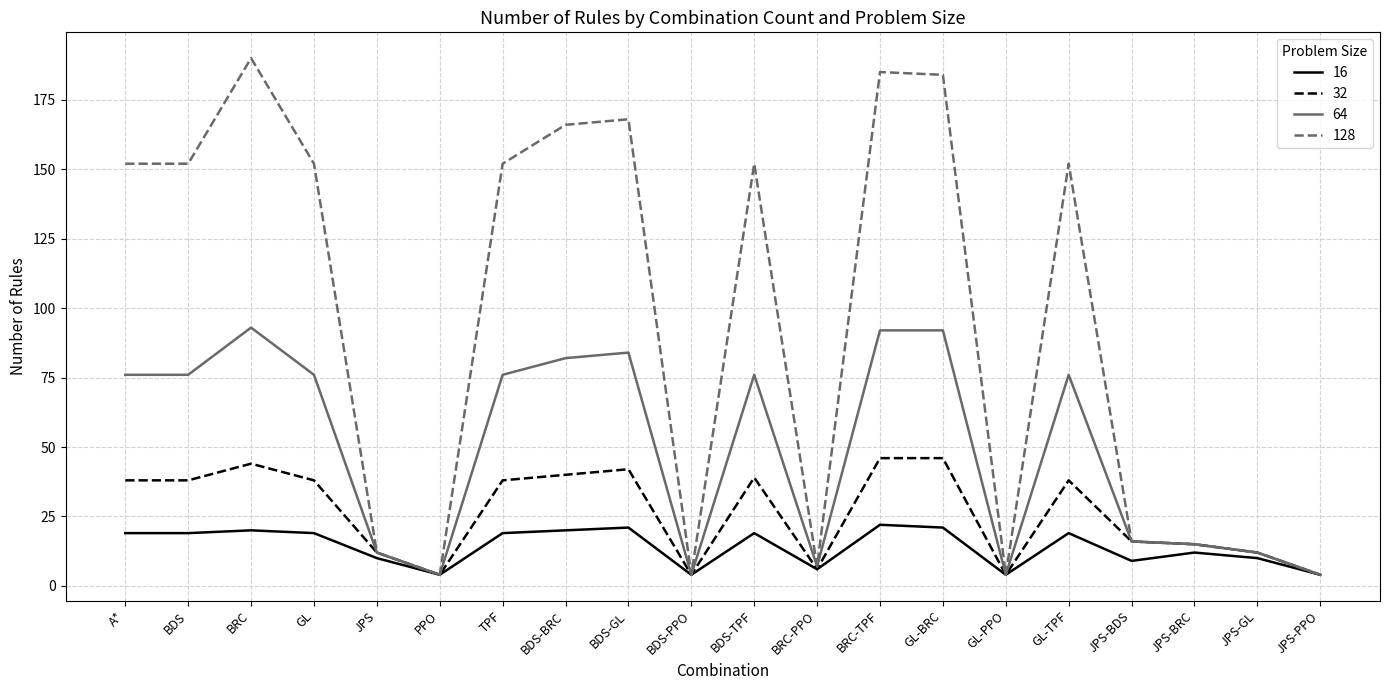

What is the total value across all series at BRC-TPF?

345